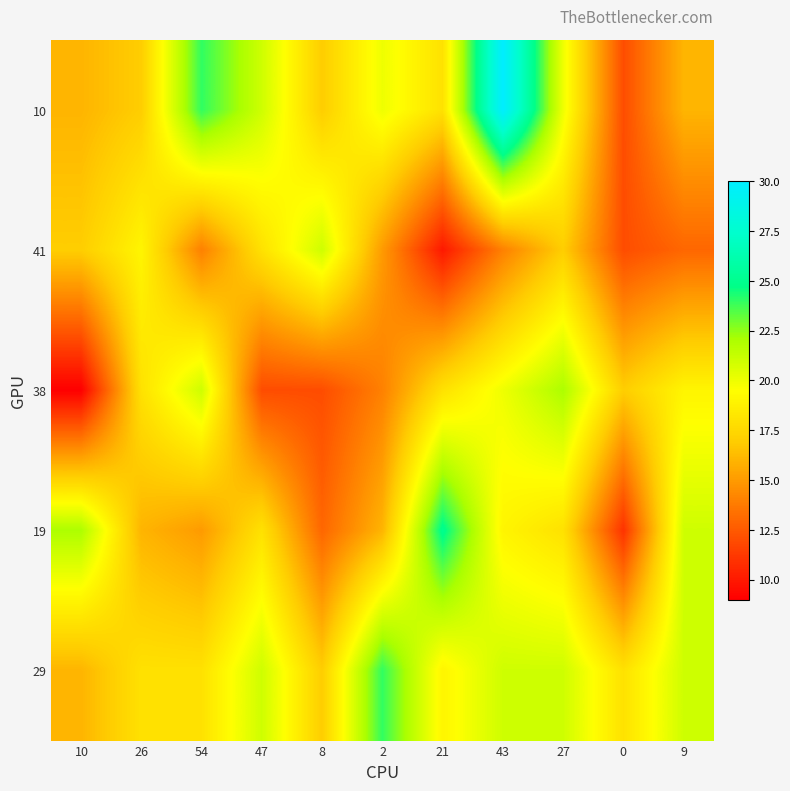

Count the number of categories in the chart.

11